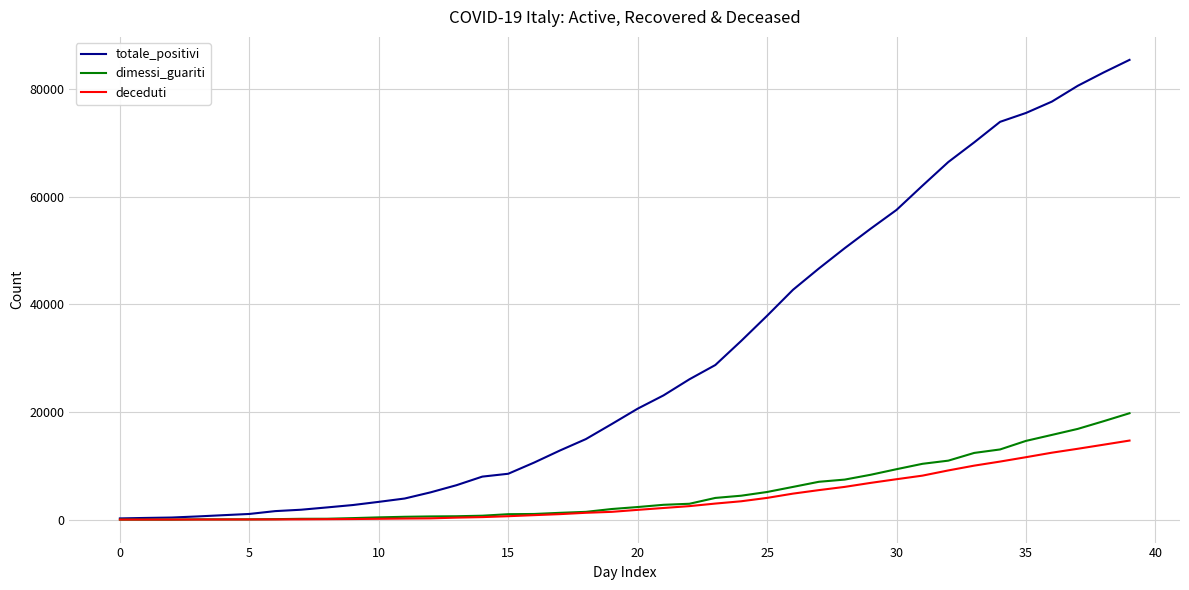

Which series has the largest total across all categories?

totale_positivi